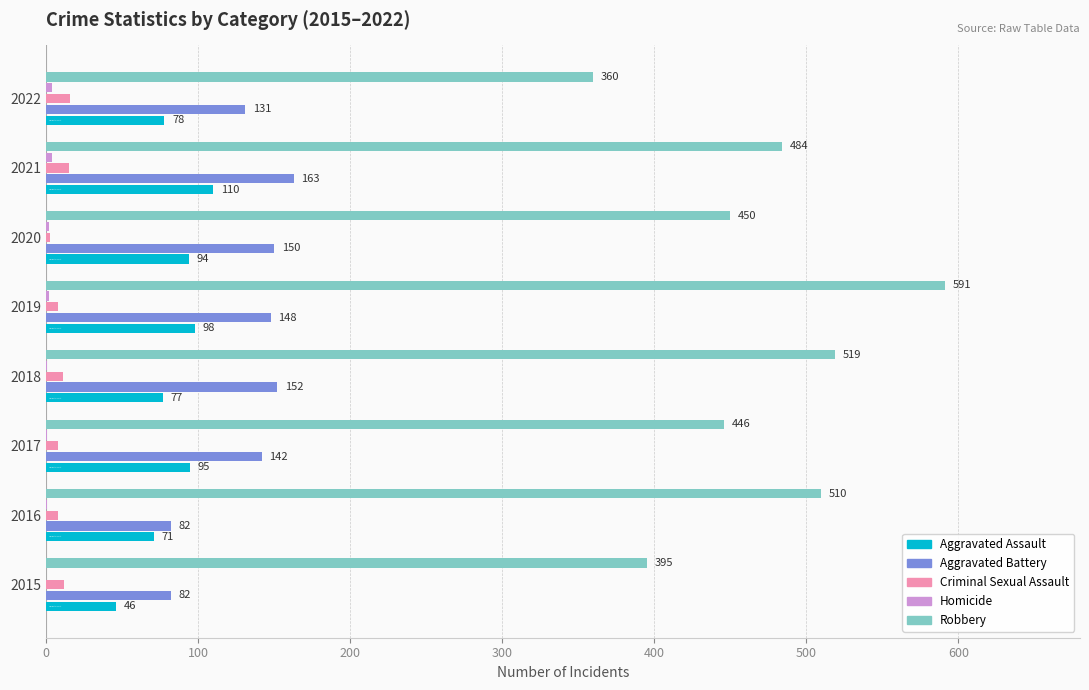

What is the sum of all Aggravated Assault values?

669